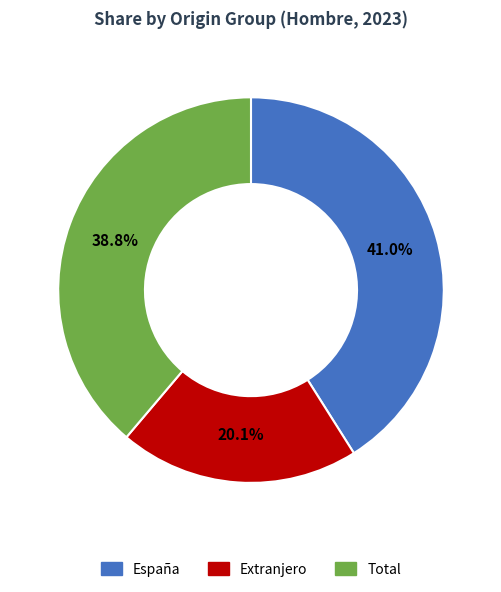

Is there a majority slice in this chart?

No